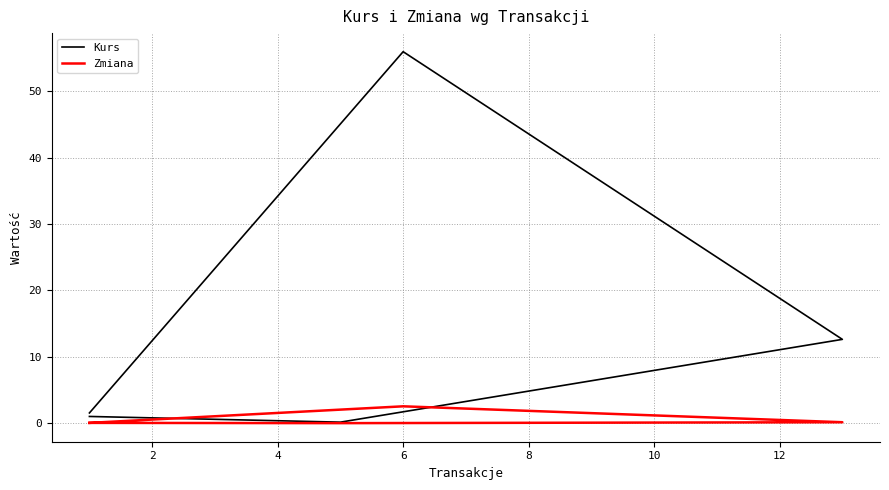

Reading right to left, transcribe all the data shown in this chart.

Kurs: 1.5	56.0	12.6	0.1	1.0
Zmiana: 0.0	2.5	0.1	-0.0	0.0